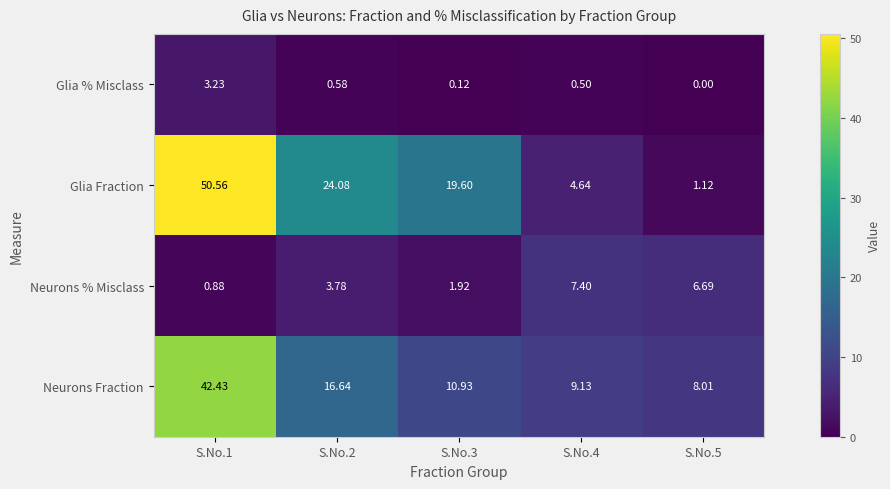

Which series changed the most between S.No.1 and S.No.5?

Glia Fraction